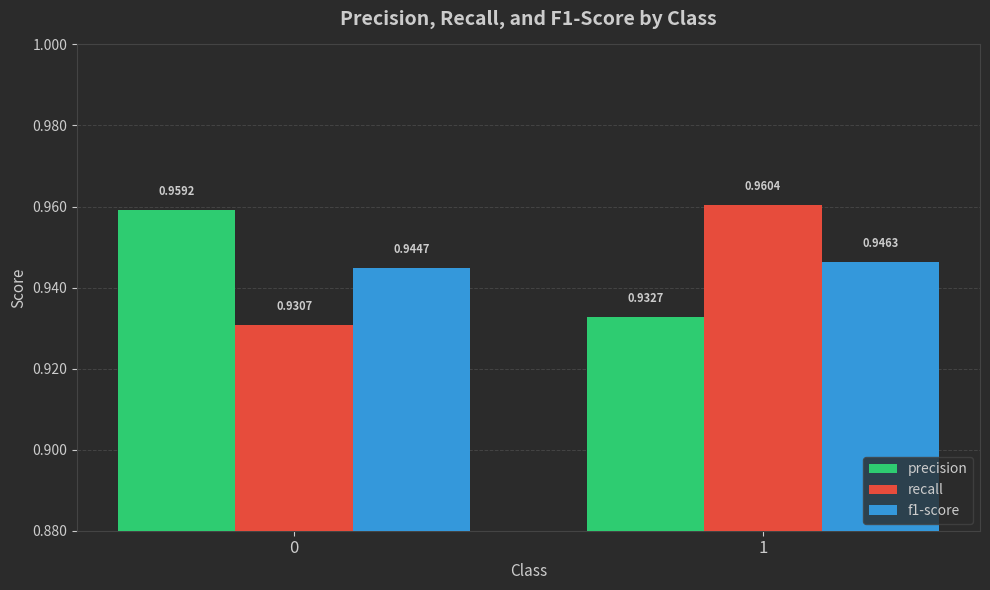

True or false: precision has a value of 0.3 at 1.

False